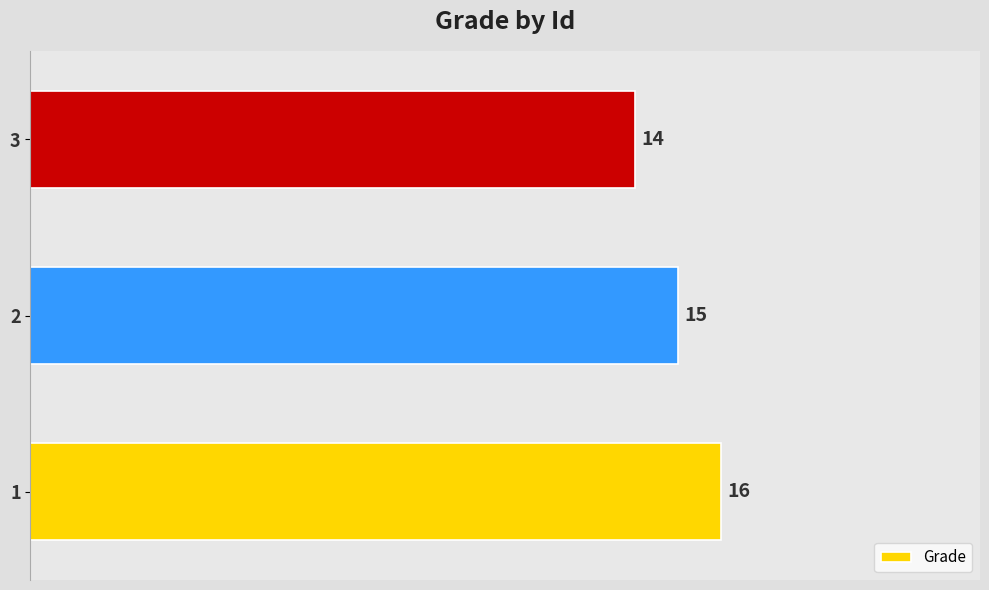

How many series are shown in this chart?

1